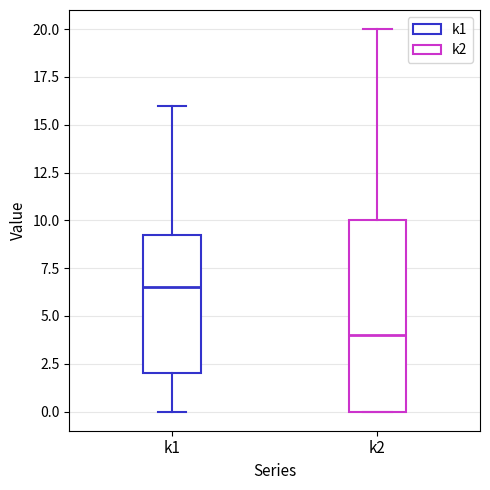

Which box is the tallest, from its lower edge to its upper edge?

k2